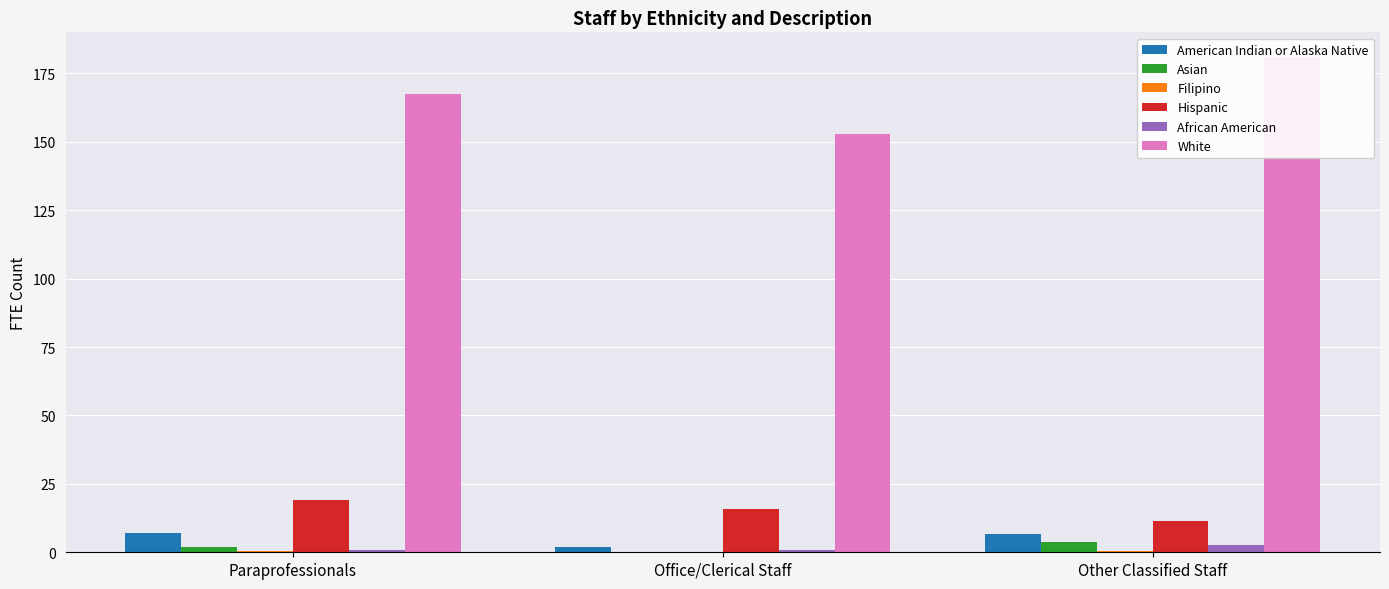

Reading right to left, what are all the values shown in this chart?

American Indian or Alaska Native: 6.6	2.0	7.0
Asian: 3.6	0.1	1.8
Filipino: 0.5	0.0	0.6
Hispanic: 11.4	15.7	19.2
African American: 2.5	1.0	0.7
White: 180.9	152.7	167.4